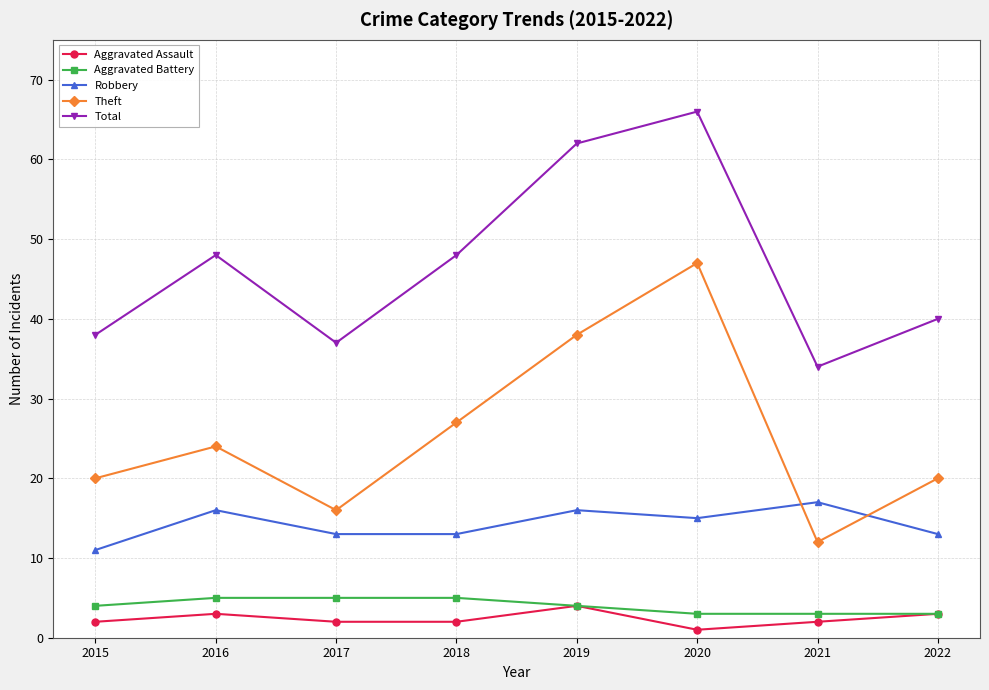

What is the total value across all series at 2021?

68